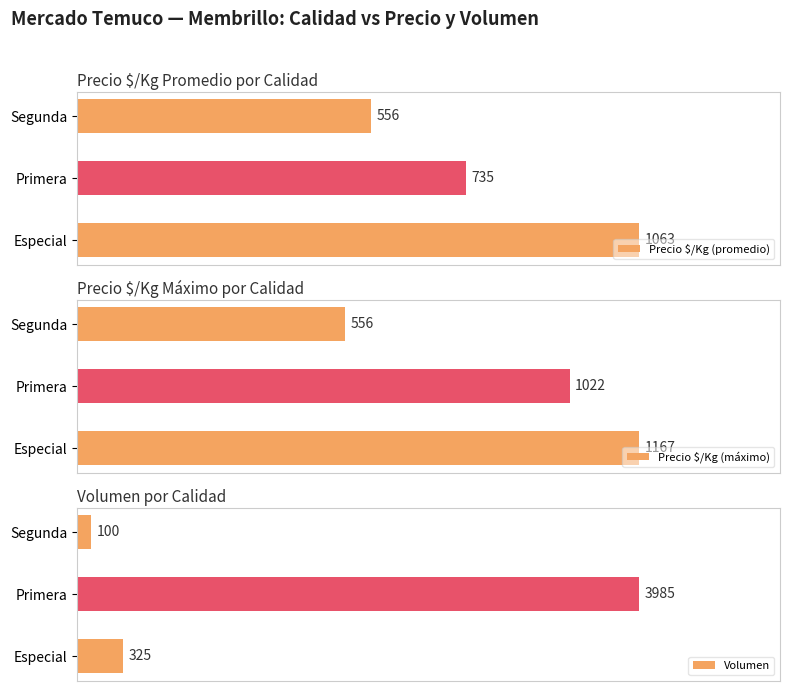

What position from the right is Segunda?

1